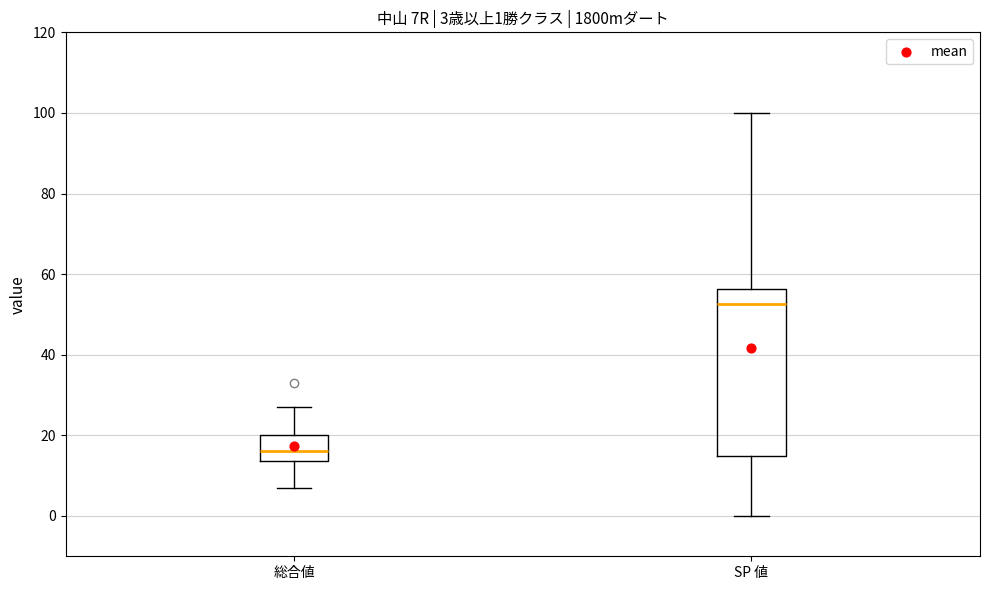

Which box's median line is the highest?

SP 値